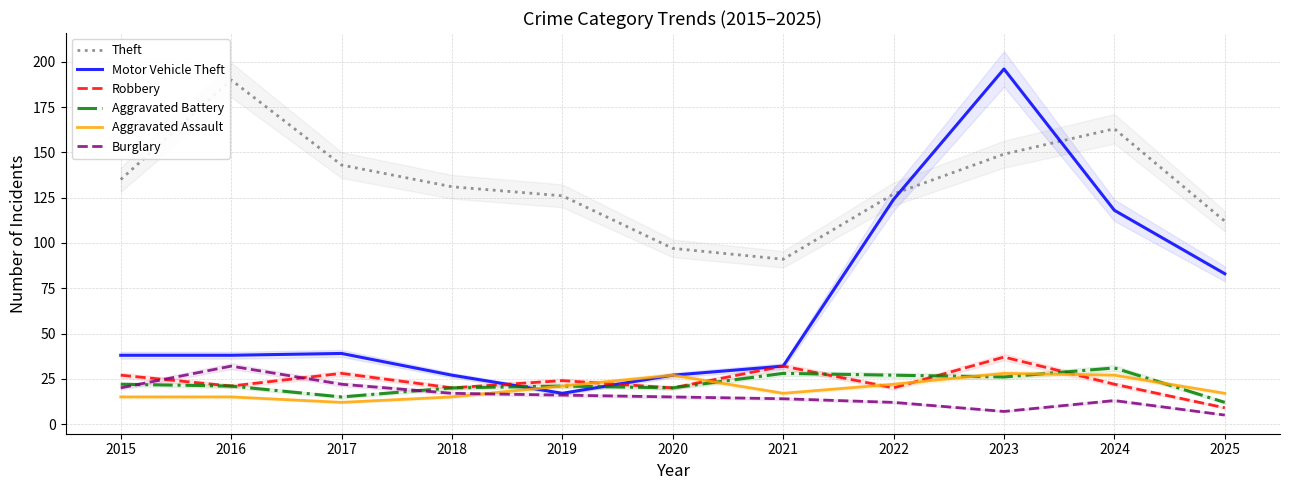

Reading left to right, transcribe all the data shown in this chart.

Theft: 135	190	143	131	126	97	91	127	149	163	112
Motor Vehicle Theft: 38	38	39	27	17	27	32	124	196	118	83
Robbery: 27	21	28	20	24	20	32	20	37	22	9
Aggravated Battery: 22	21	15	20	21	20	28	27	26	31	12
Aggravated Assault: 15	15	12	15	21	27	17	22	28	27	17
Burglary: 20	32	22	17	16	15	14	12	7	13	5